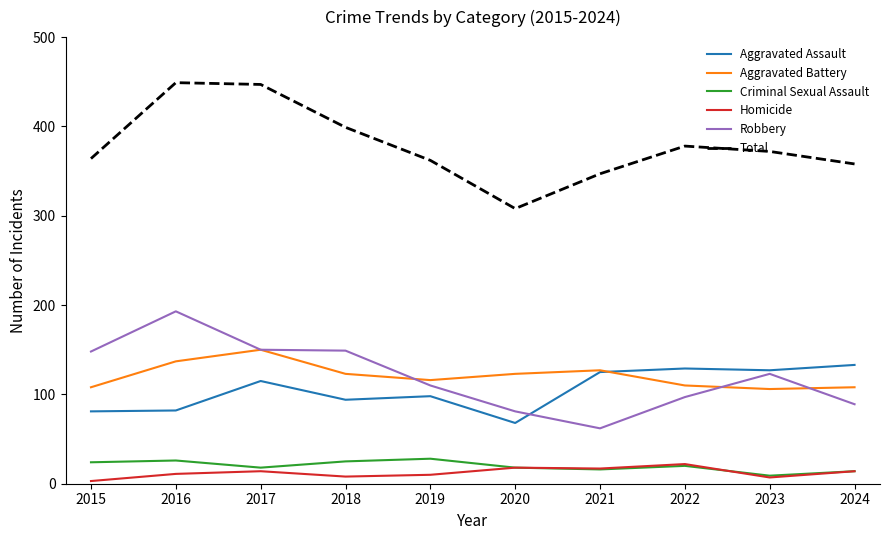

Which series has the largest total across all categories?

Total